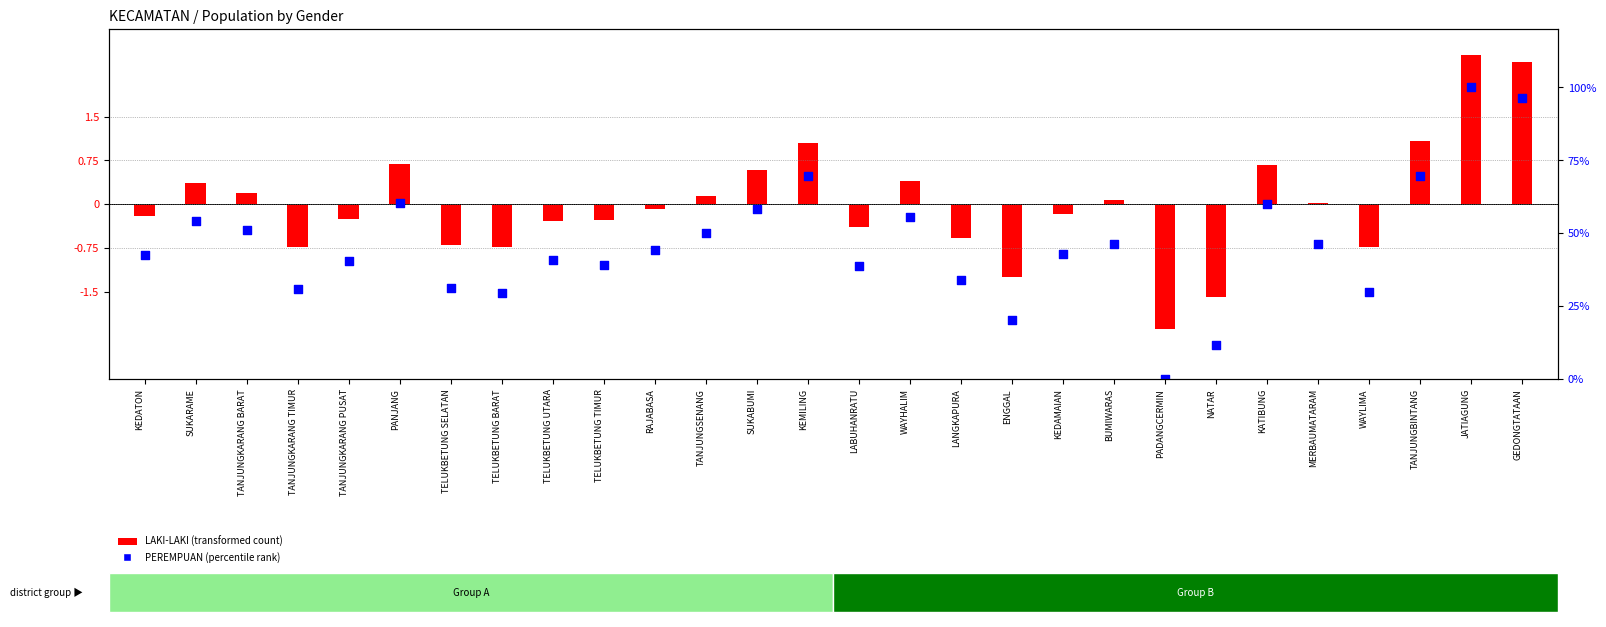

Which series has the widest spread of Y values?

PEREMPUAN (percentile rank)